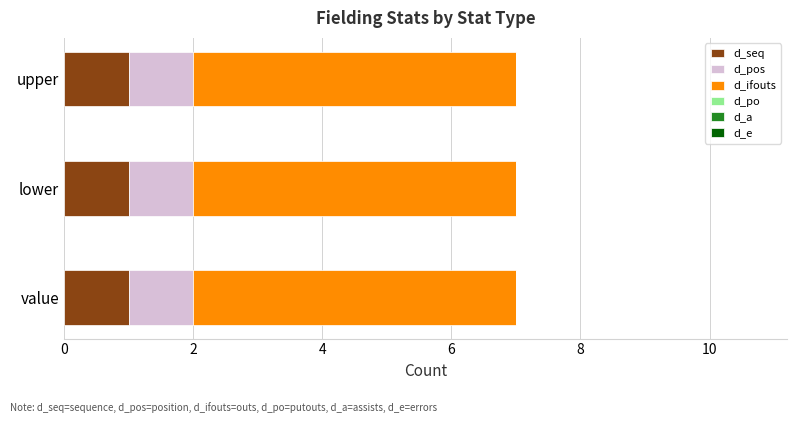

What is the sum of all d_seq values?

3